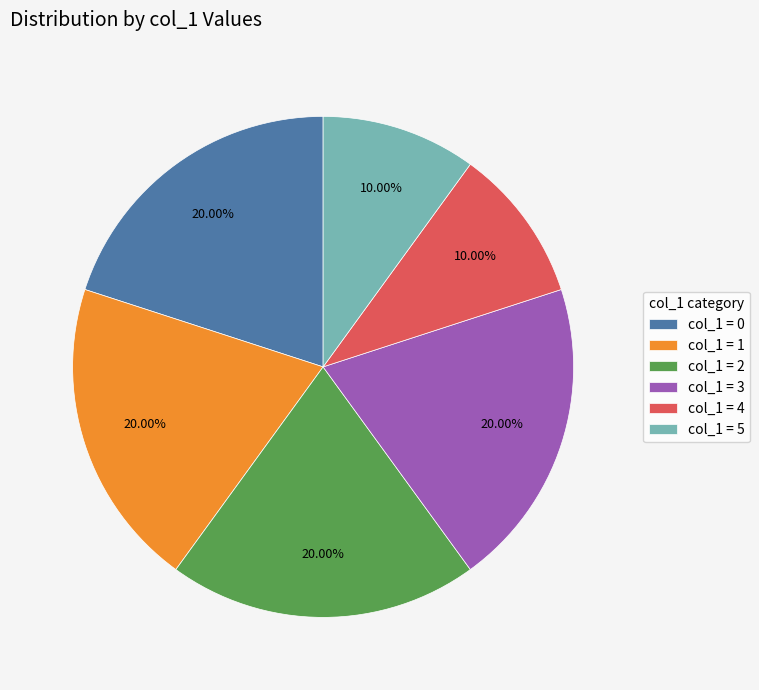

How many slices are in this pie chart?

6